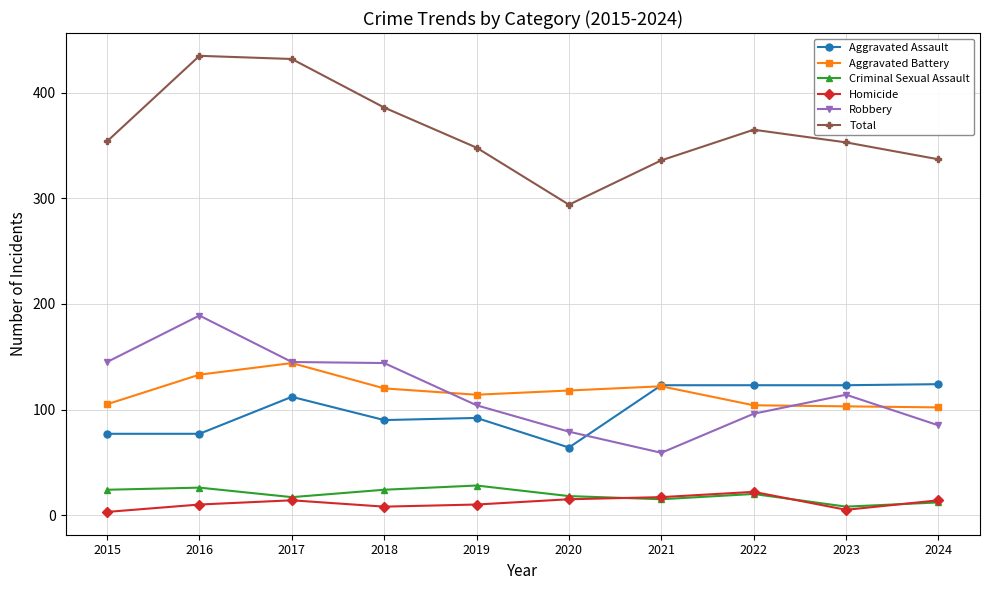

Is the value of Total at 2024 greater than the value of Aggravated Battery at 2022?

Yes